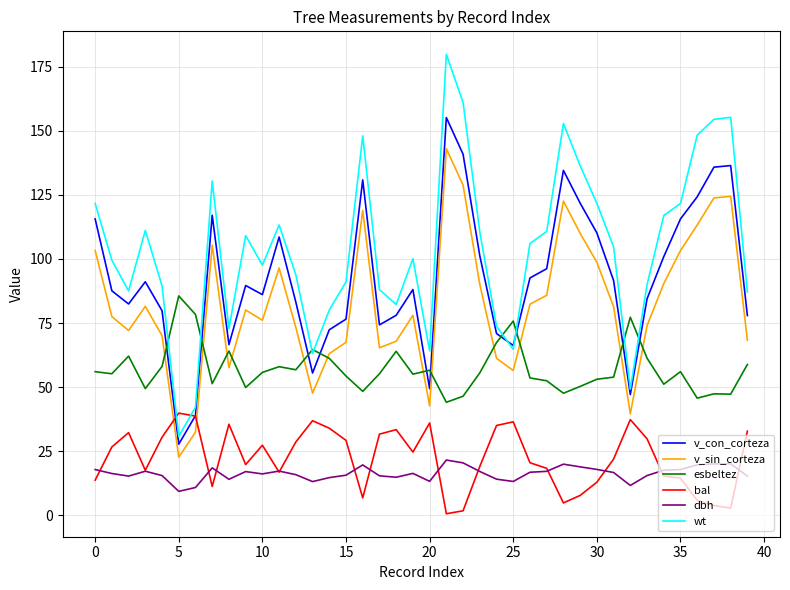

True or false: esbeltez and bal cross at least once.

False